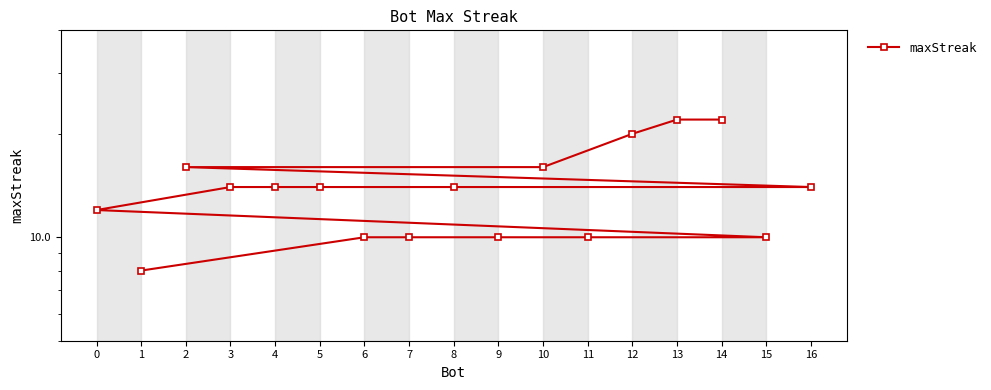

Reading left to right, transcribe all the data shown in this chart.

14=22	13=22	12=20	10=16	2=16	16=14	8=14	5=14	4=14	3=14	0=12	15=10	11=10	9=10	7=10	6=10	1=8